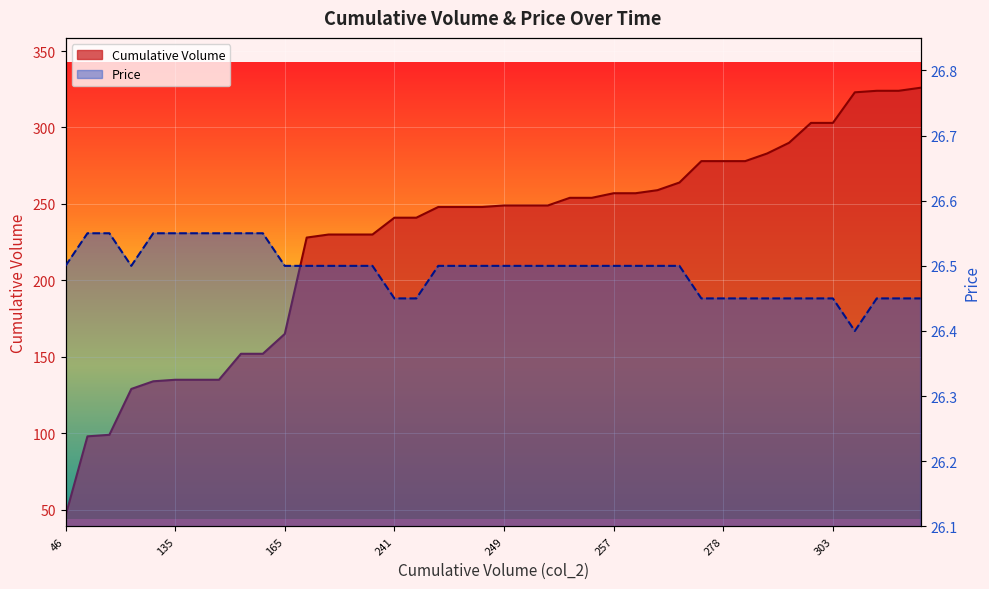

What is the total value across all series at 18?

274.5